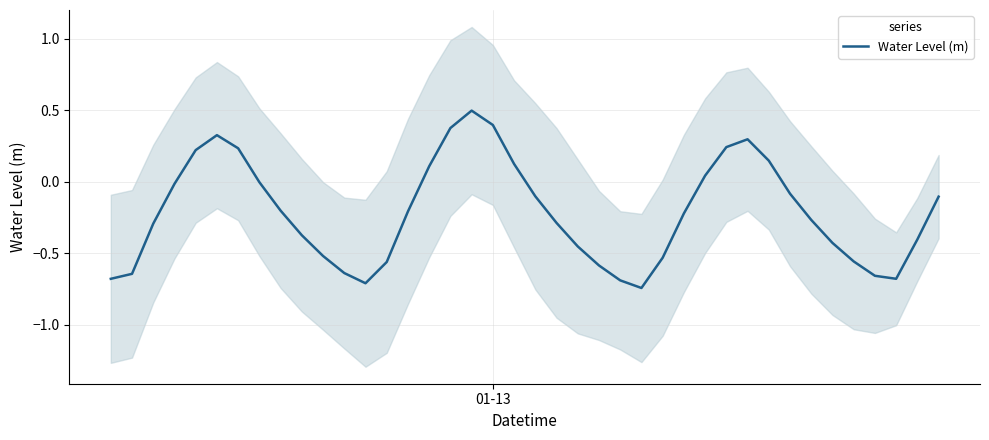

What is the maximum value for Water Level (m)?

0.5